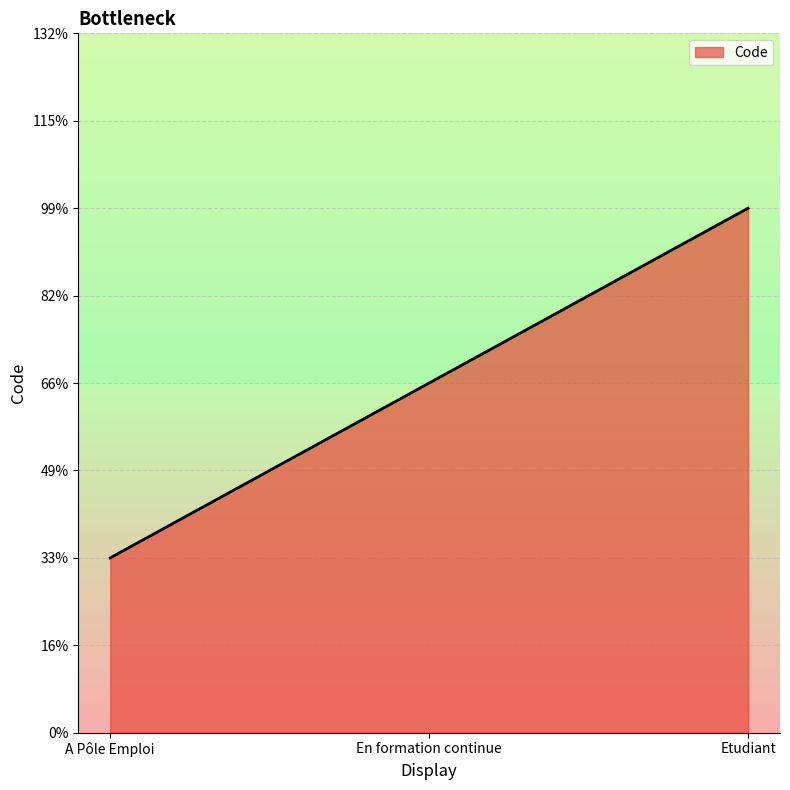

Does the chart display data point markers on the line(s)?

No